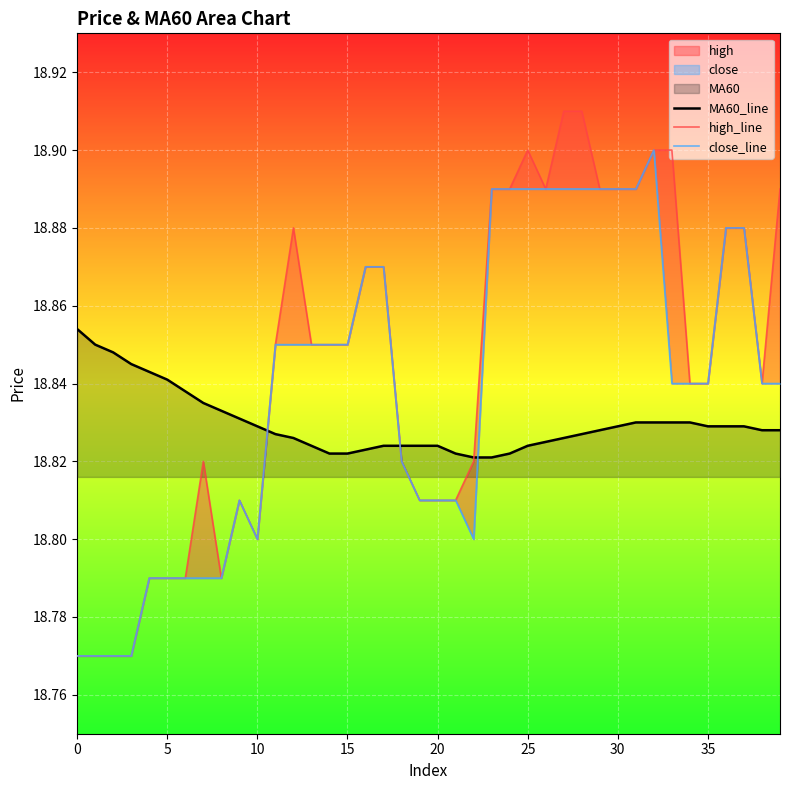

What is the spread (max minus min) of values at 12?

0.1